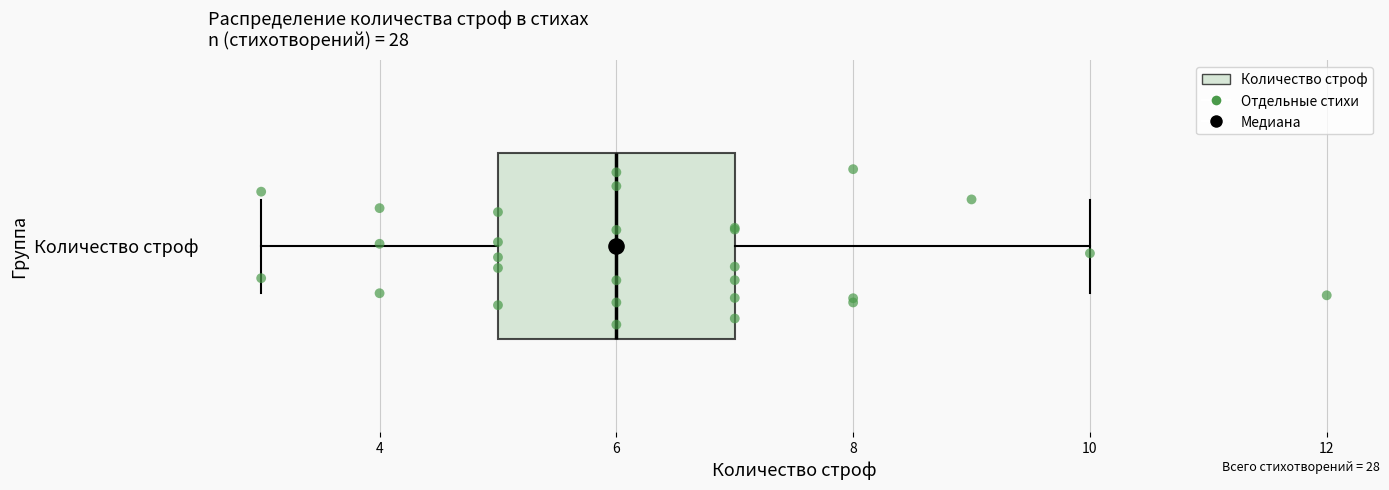

Read this box plot against the x-axis: the position of the median line, the range covered by the box, and the ends of both whiskers. The values are not printed on the chart, so give them approximately, as read against the axis.

median 6, box 5 to 7, whiskers 3 to 10